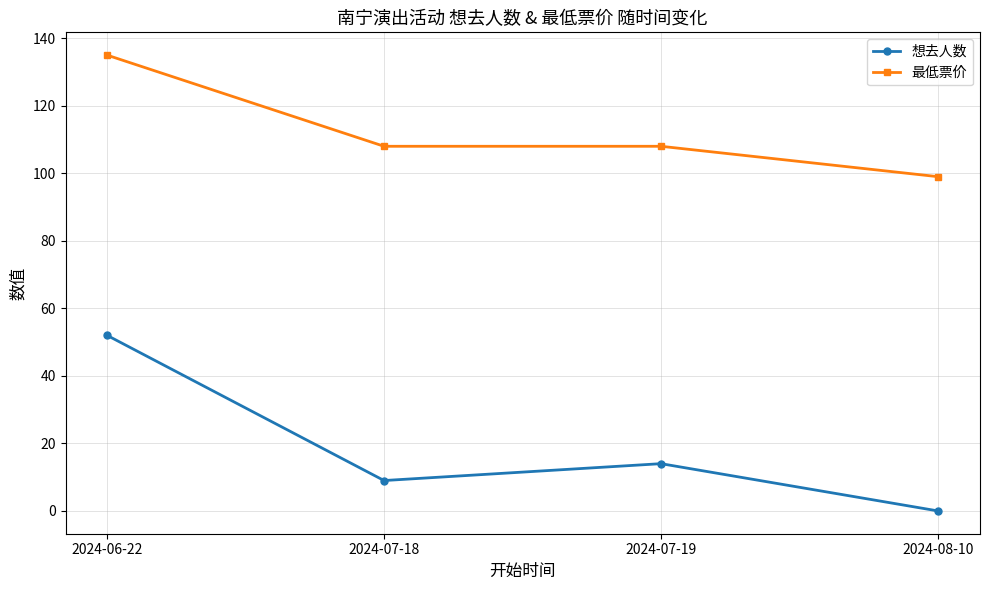

Read the 最低票价 value at 2024-07-18, to the nearest 5.

110